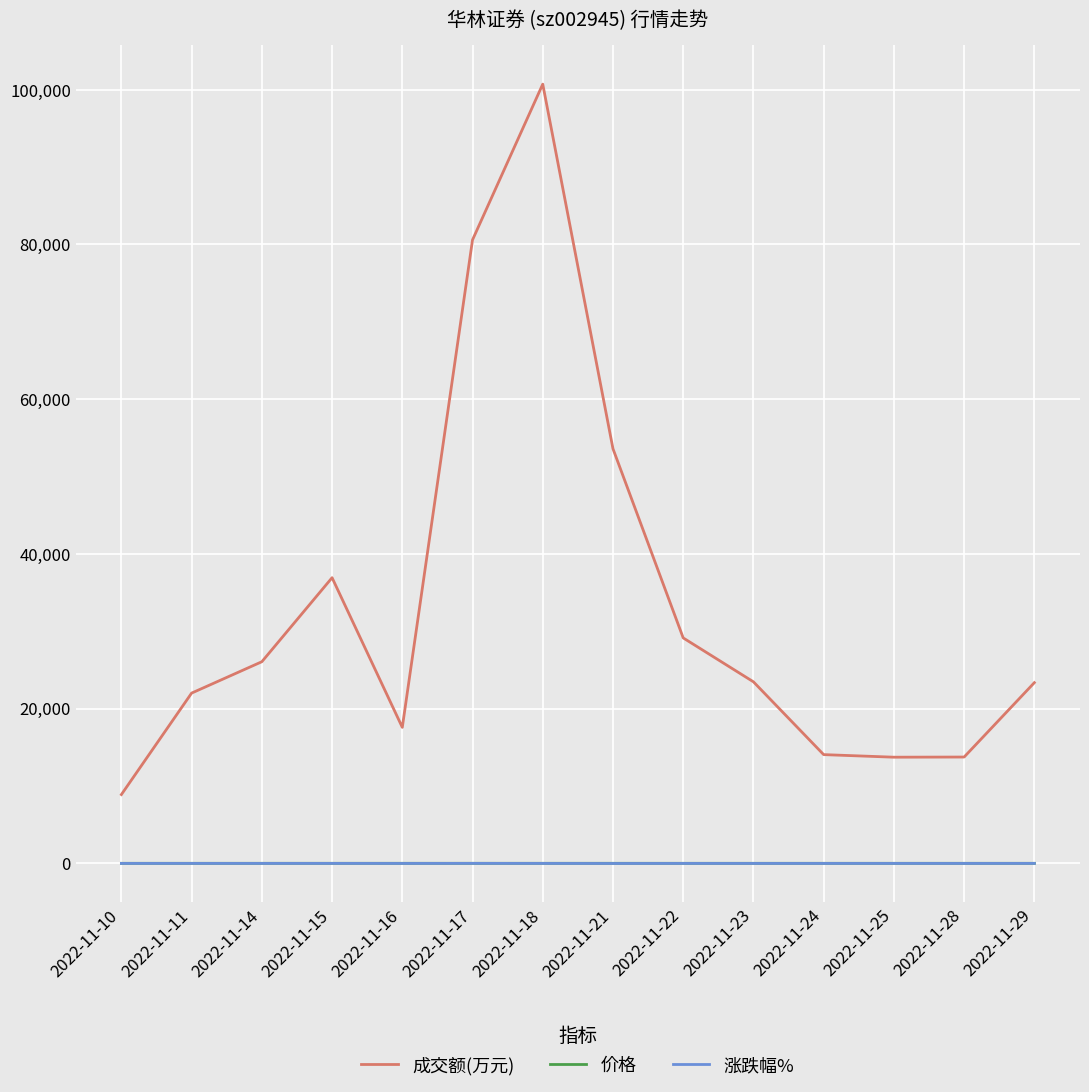

Which series has the widest spread of values?

成交额(万元)